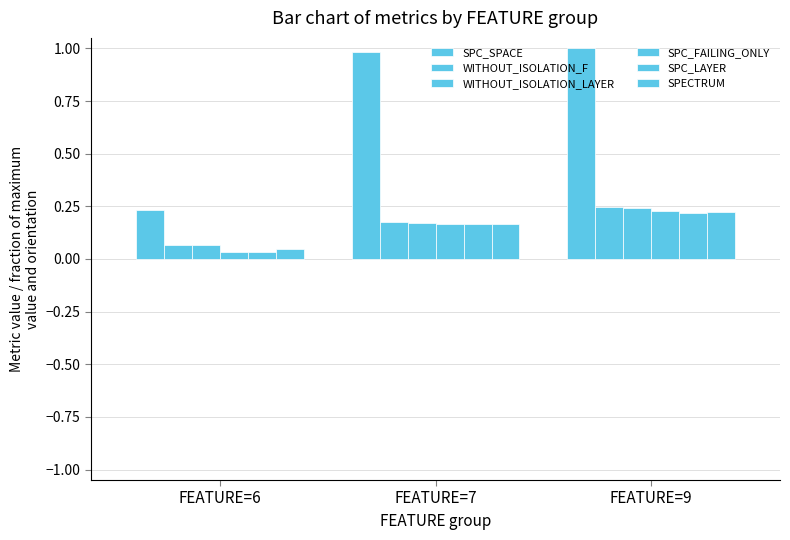

What is the value of the WITHOUT_ISOLATION_F bar at the 2nd from the left?

0.2